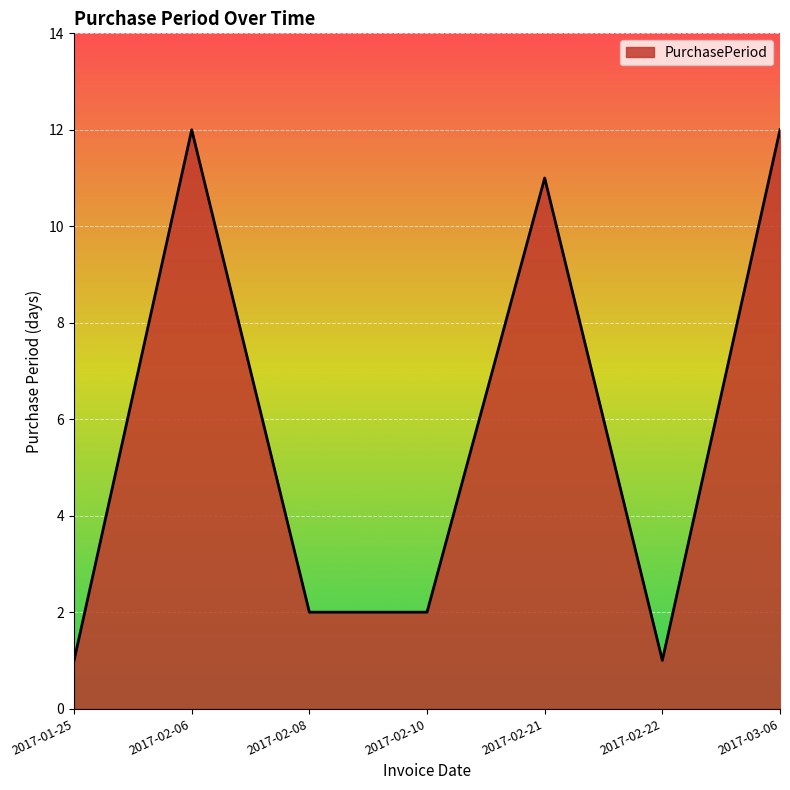

What position from the left is 2017-02-21?

5